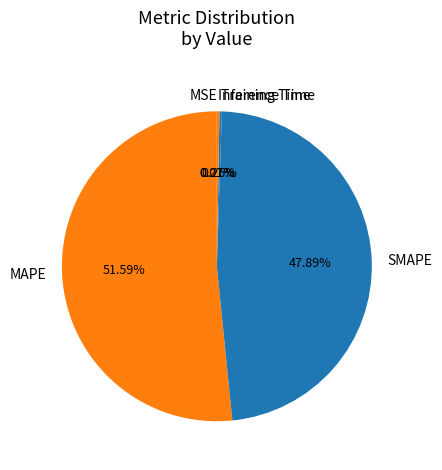

Which slice is the largest?

MAPE